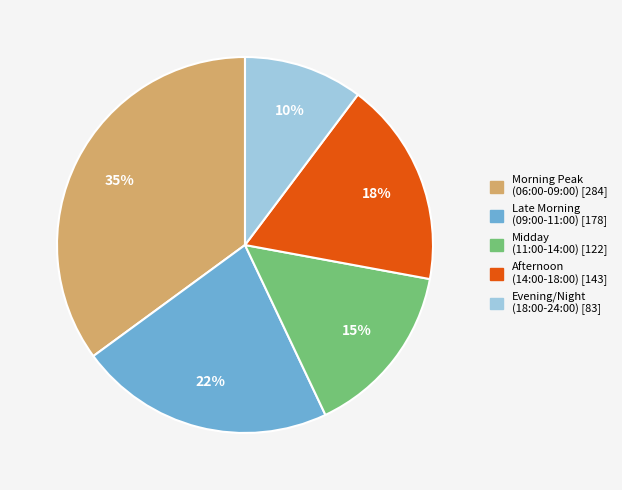

Does any single category account for the majority?

No